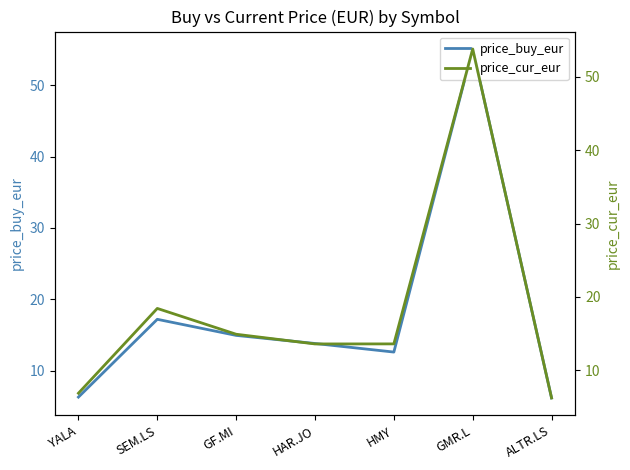

Between GF.MI and SEM.LS, which is larger?

SEM.LS